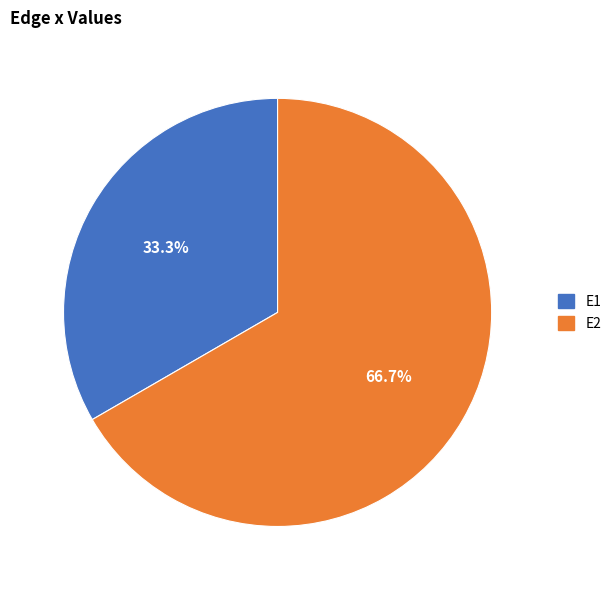

To the nearest percent, what is the difference between the E2 and E1 slice percentages?

33%